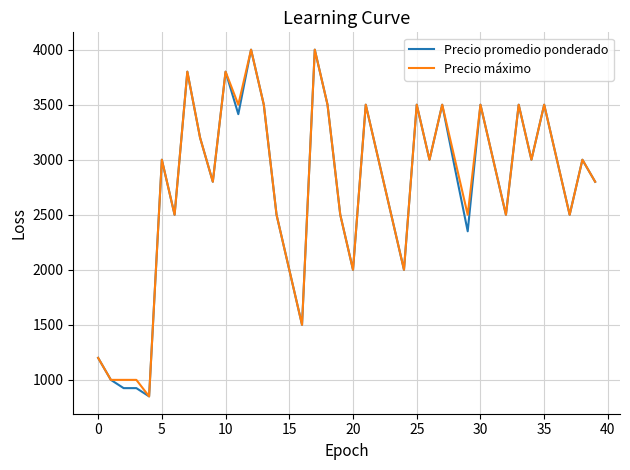

What is the maximum value for Precio máximo?

4000